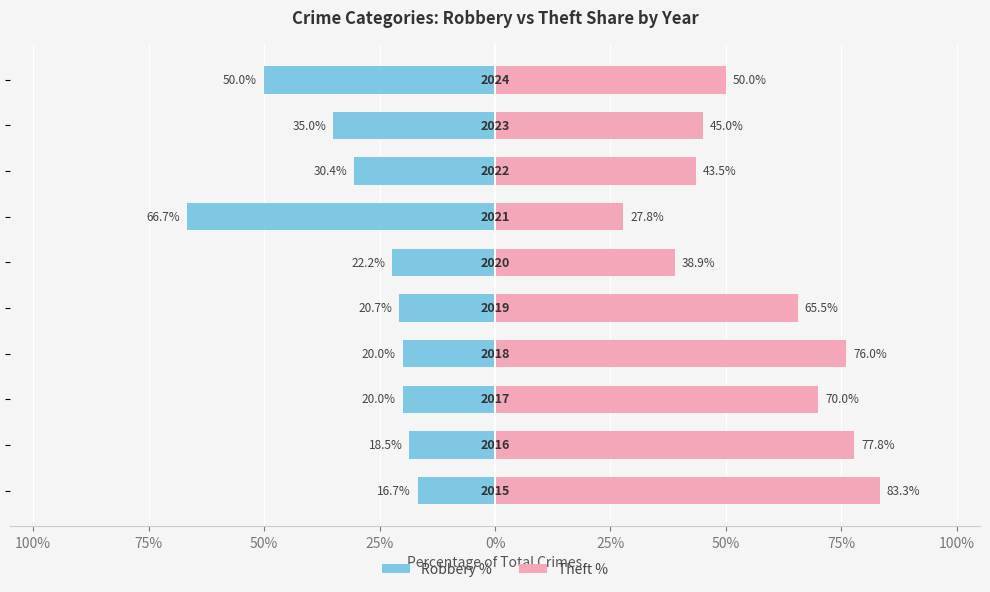

At how many categories does at least one series exceed -9?

10